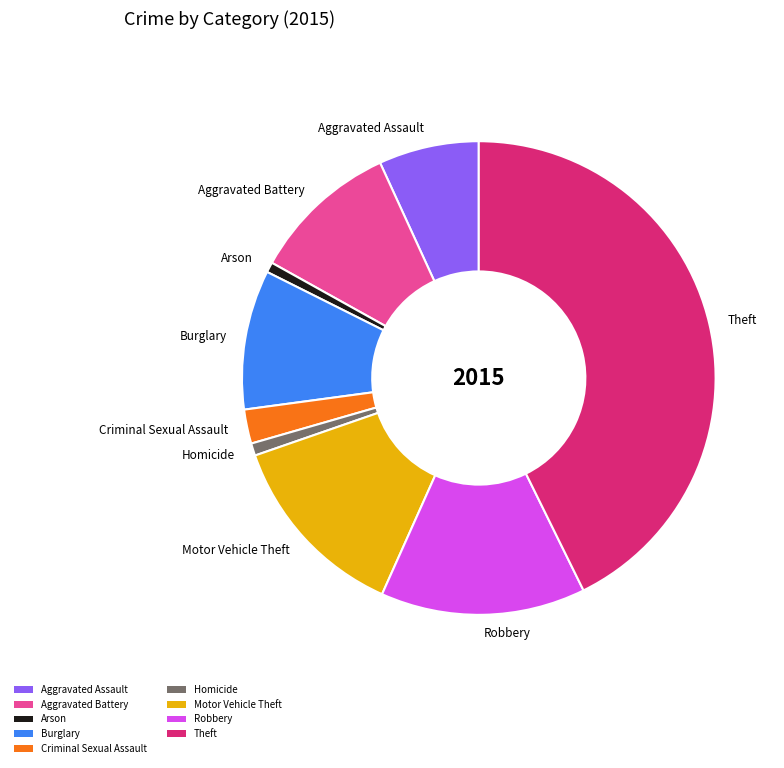

Is it true that Arson is 1% of the pie?

True